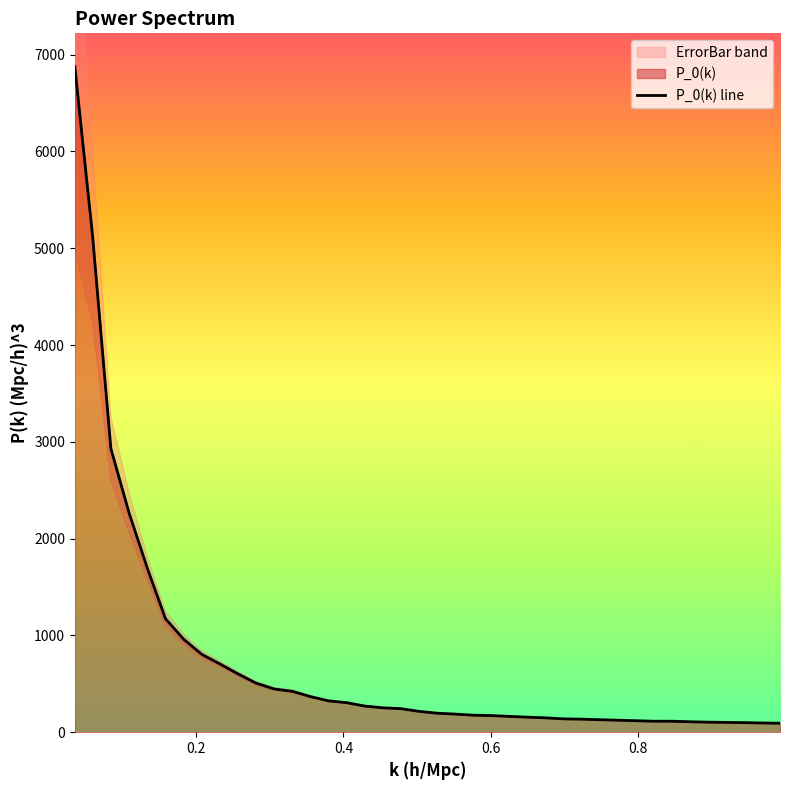

What is the smallest value displayed?

92.9